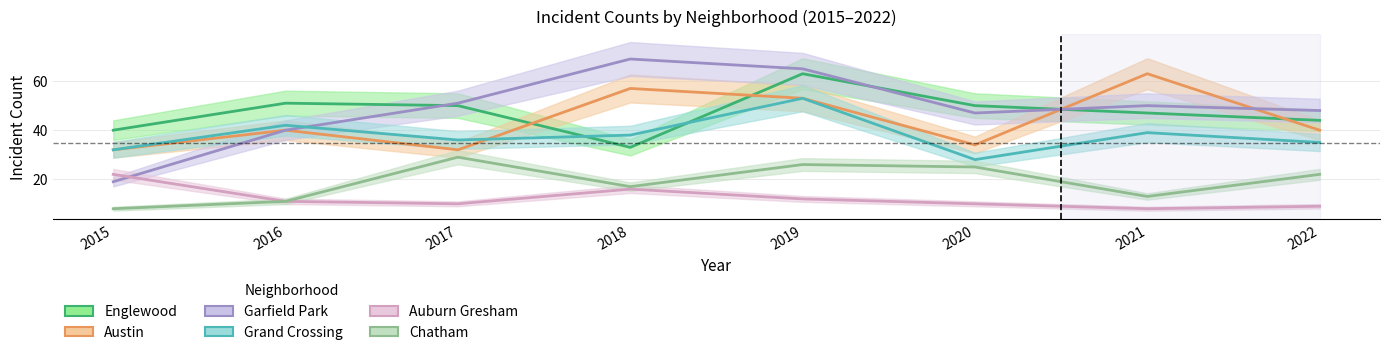

At which label is Auburn Gresham closest to 15?

2018